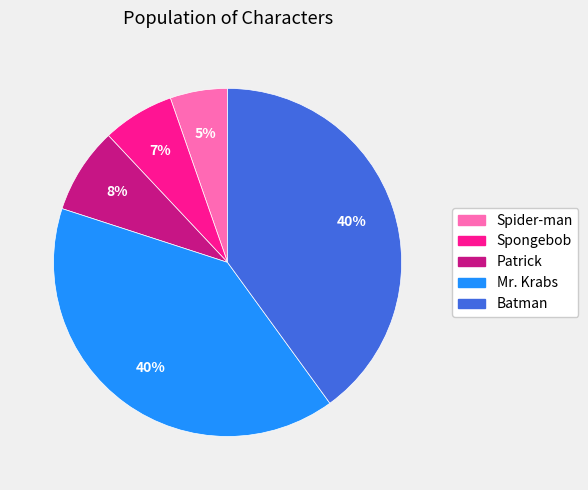

Does Patrick account for over 50% of the chart?

No